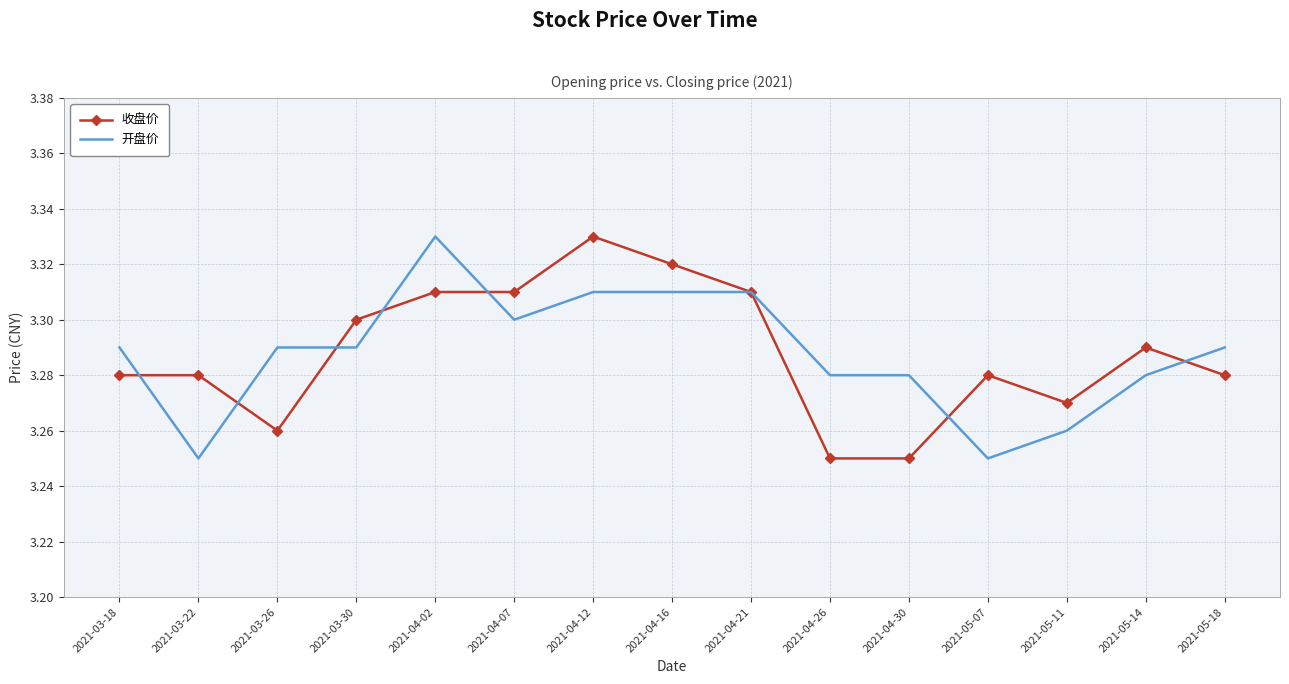

Between 2021-04-26 and 2021-05-18, which series saw the biggest shift?

收盘价